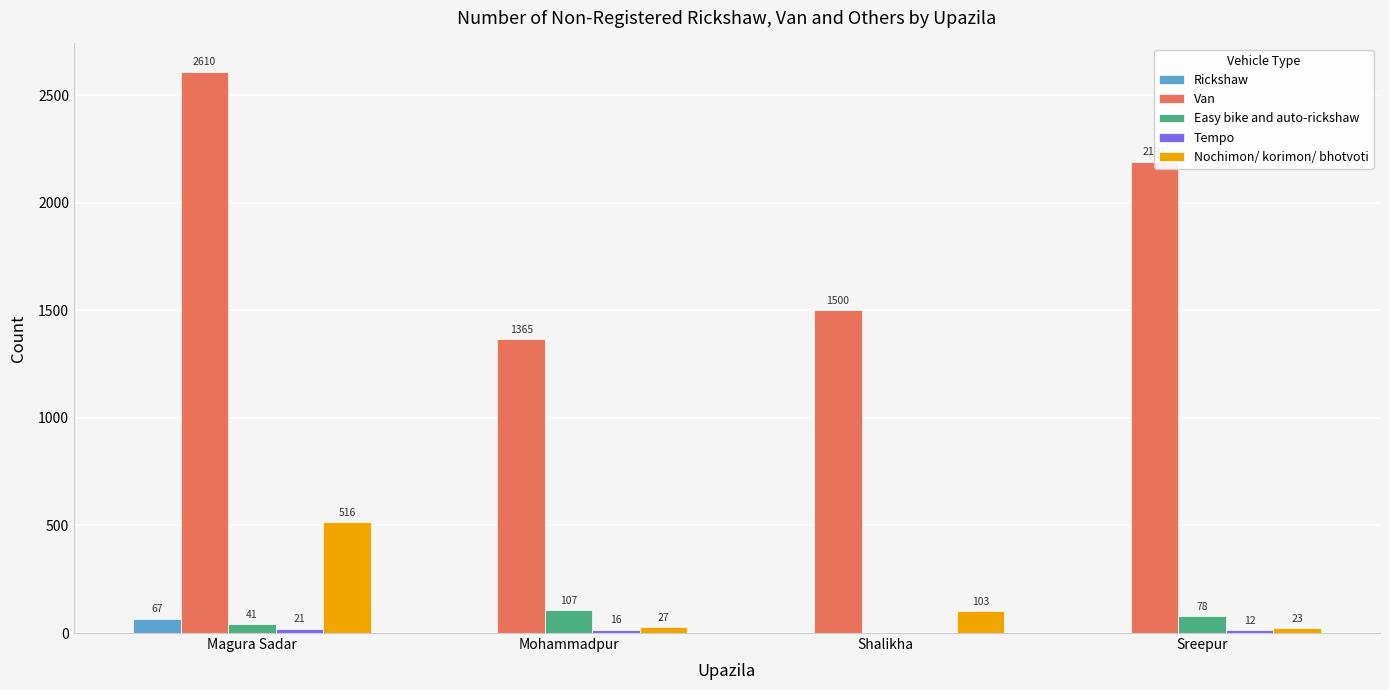

Are the bars grouped side by side (vs. stacked)?

Yes